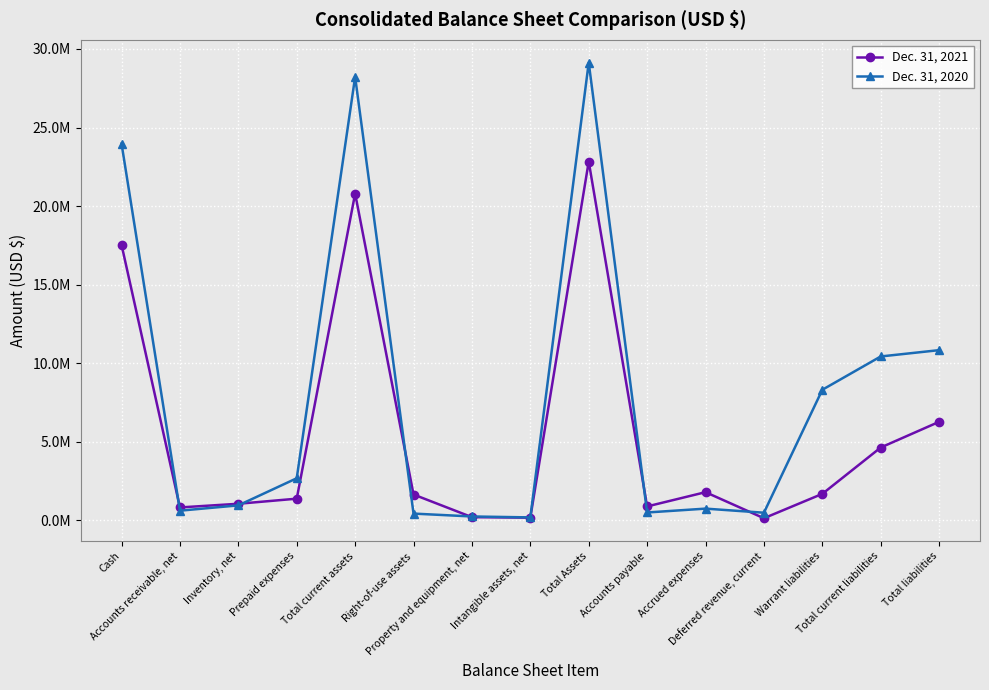

What is the label of the 2nd point from the right?

Total current liabilities